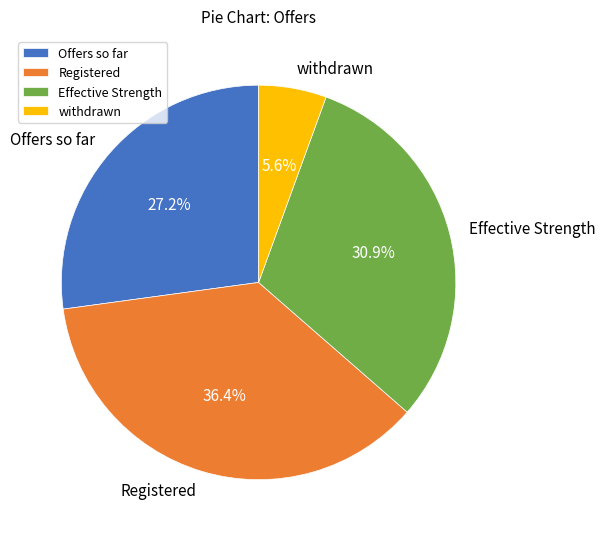

What percentage is the withdrawn slice, to the nearest percent?

6%